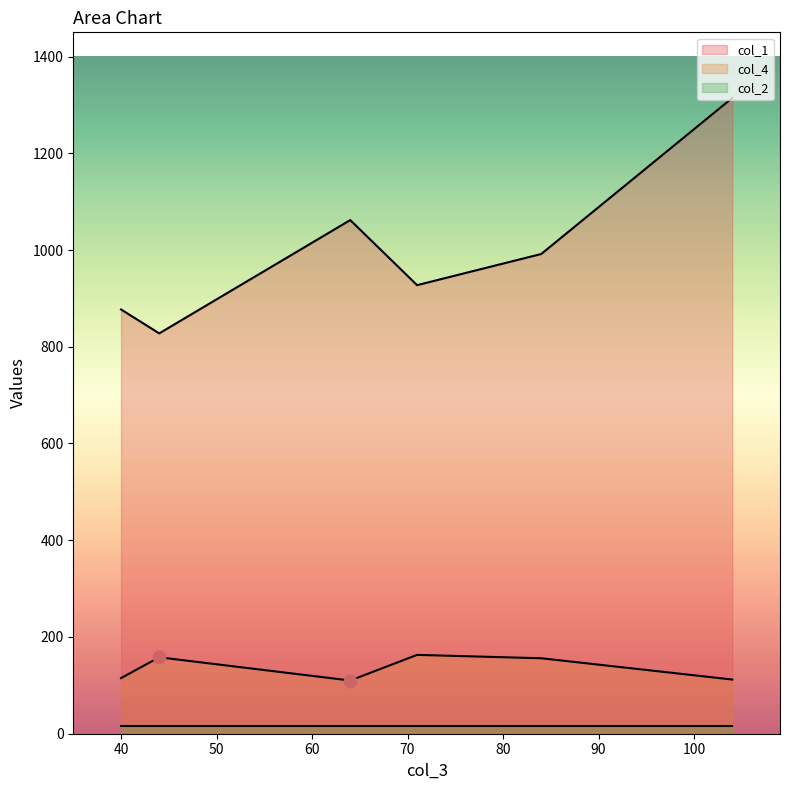

Which series has the widest spread of Y values?

col_1